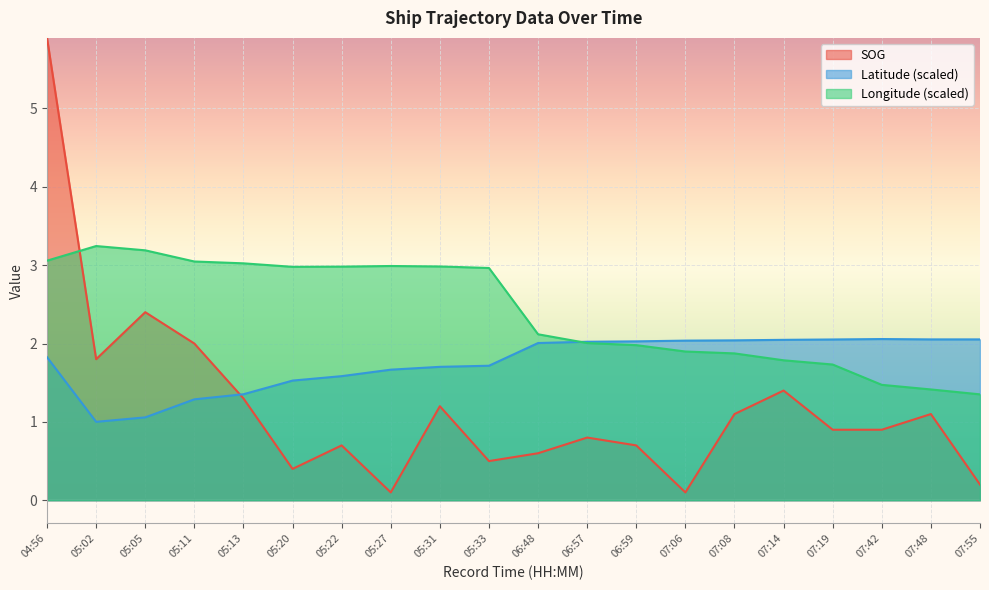

Reading left to right, extract all data points from this chart.

SOG: 5.9	1.8	2.4	2.0	1.3	0.4	0.7	0.1	1.2	0.5	0.6	0.8	0.7	0.1	1.1	1.4	0.9	0.9	1.1	0.2
Latitude: 1.8	1.0	1.1	1.3	1.4	1.5	1.6	1.7	1.7	1.7	2.0	2.0	2.0	2.0	2.0	2.0	2.1	2.1	2.1	2.1
Longitude: 3.1	3.2	3.2	3.0	3.0	3.0	3.0	3.0	3.0	3.0	2.1	2.0	2.0	1.9	1.9	1.8	1.7	1.5	1.4	1.4